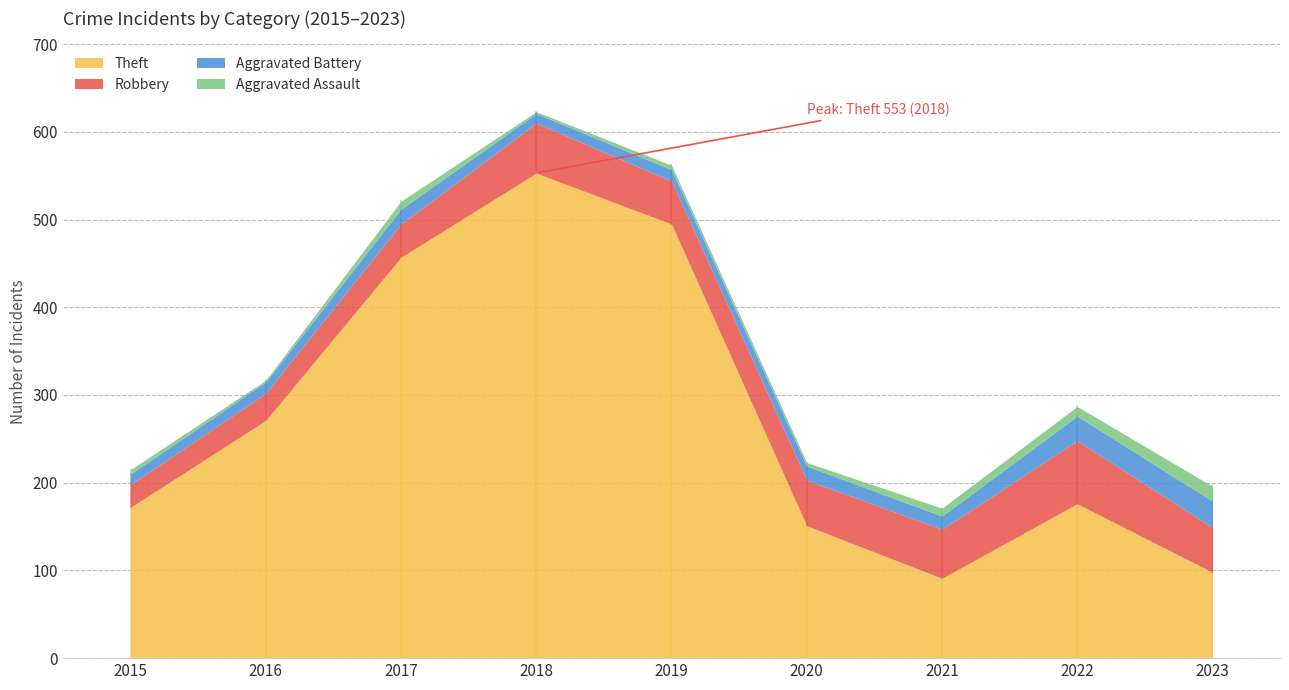

Rank the categories by Aggravated Battery value from lowest to highest.

2018, 2015, 2016, 2019, 2021, 2020, 2017, 2022, 2023